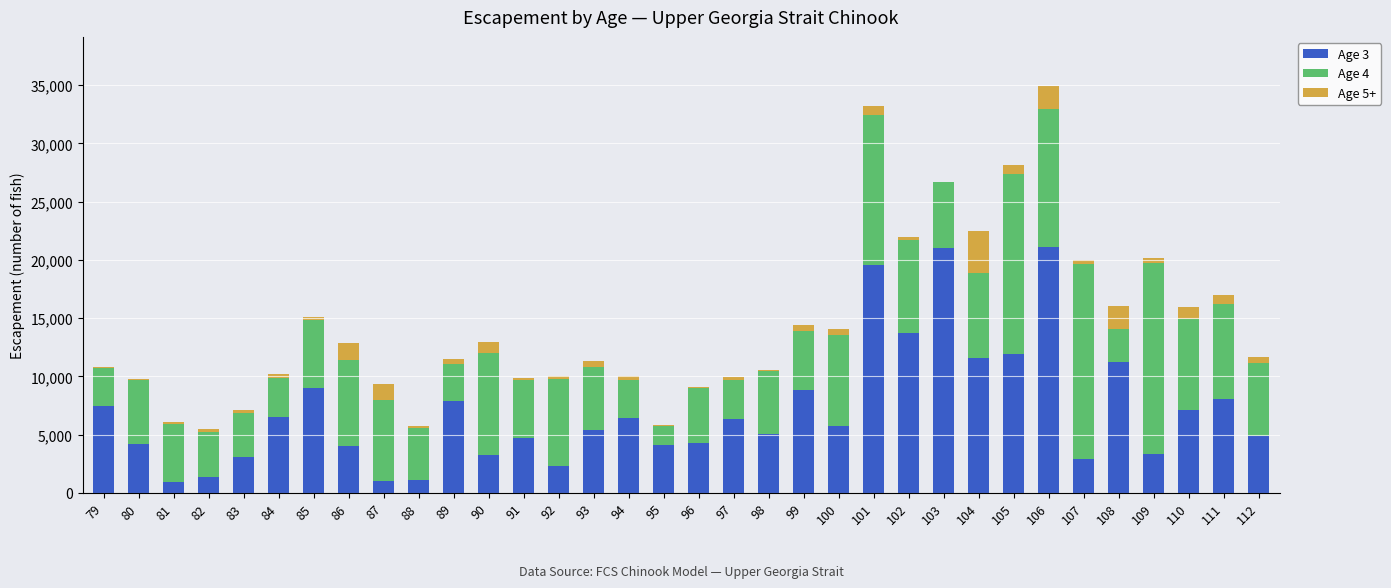

The Age 5+ series shows 560 at 112. True or false?

True